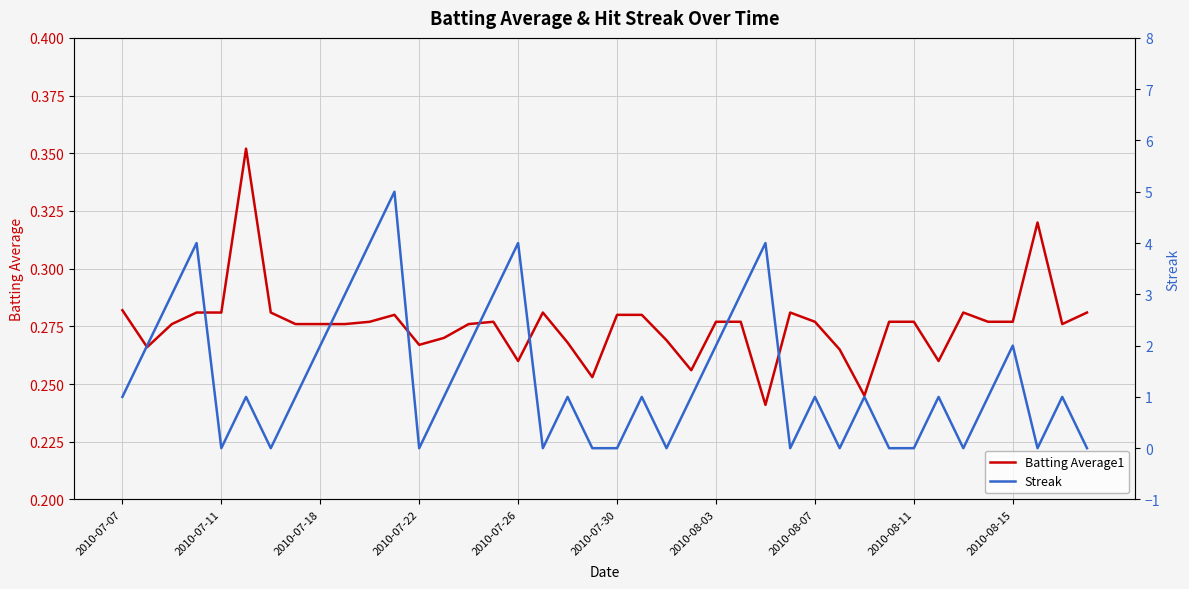

Which series changed the most between 2010-07-18 and 26?

Streak